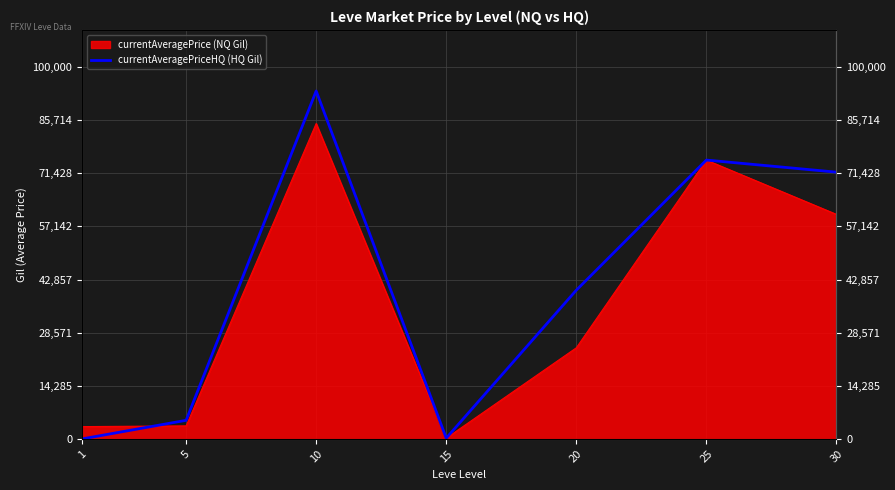

Count the number of categories in the chart.

7